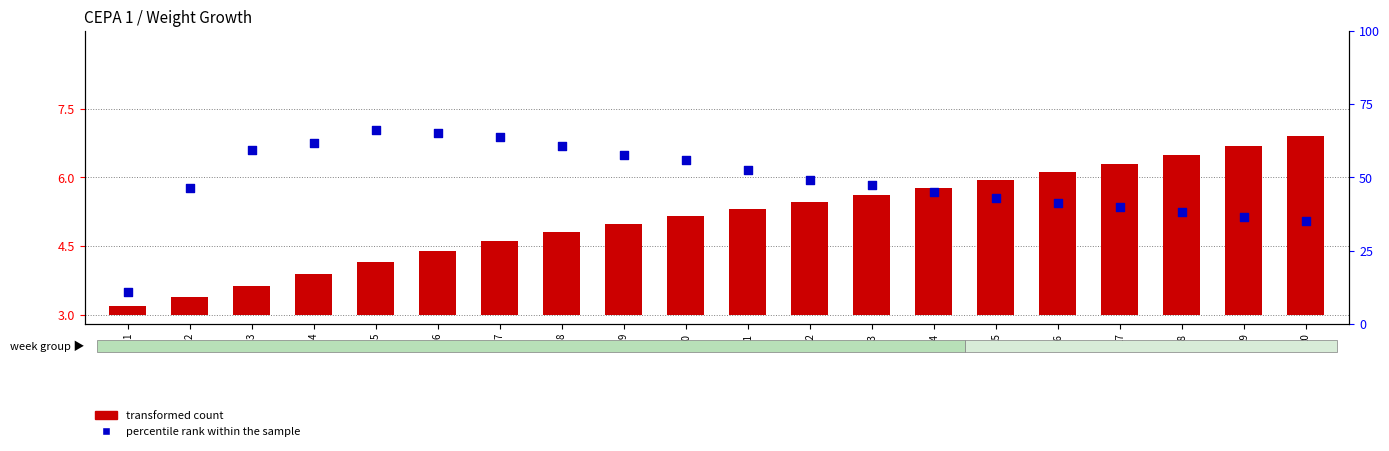

Between 10 and 17, which is larger?

10